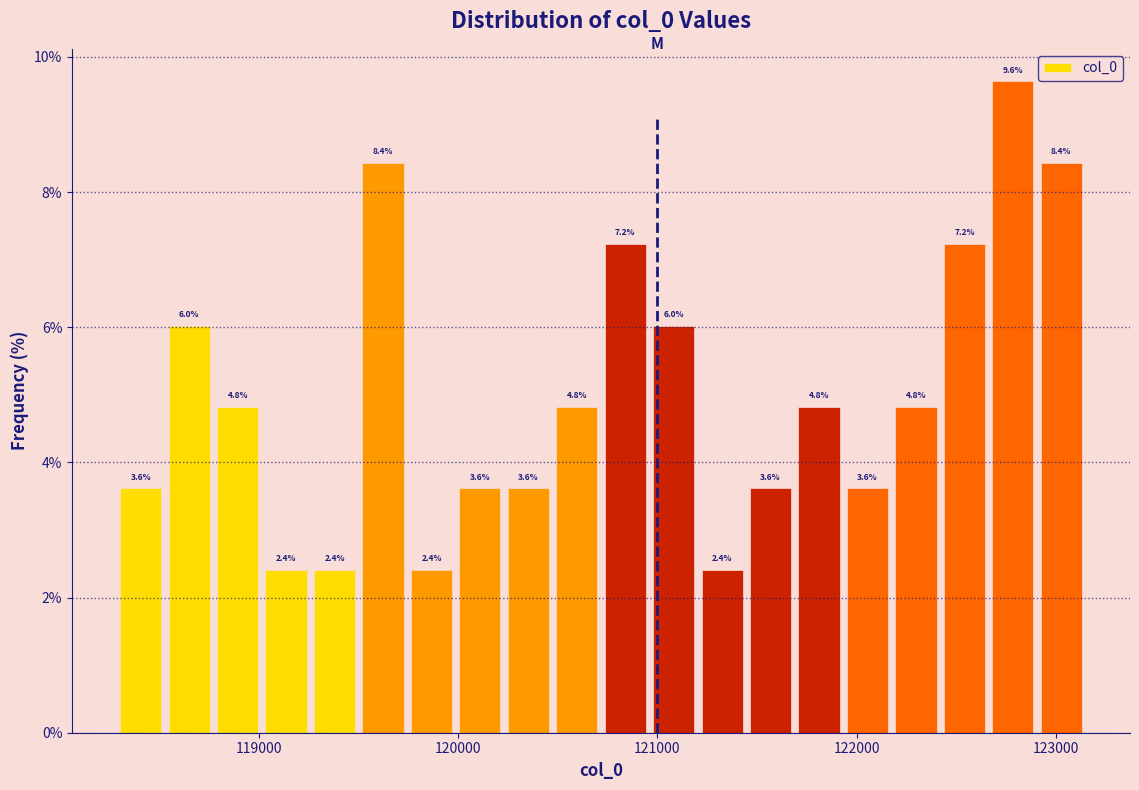

Read against the x-axis, roughly where is the centre of the tallest bar?

122800